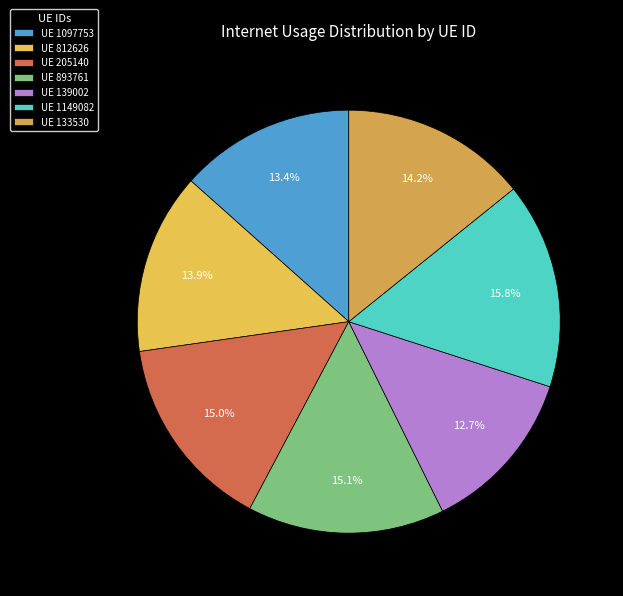

What is the largest slice in the pie chart?

UE 1149082